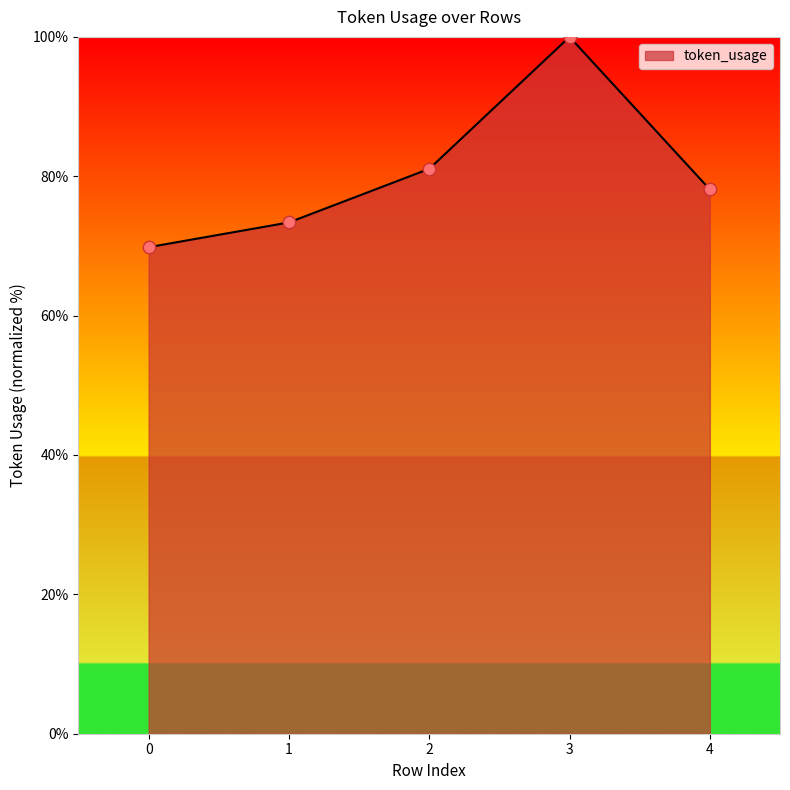

Which has a higher value, 0 or 1?

1